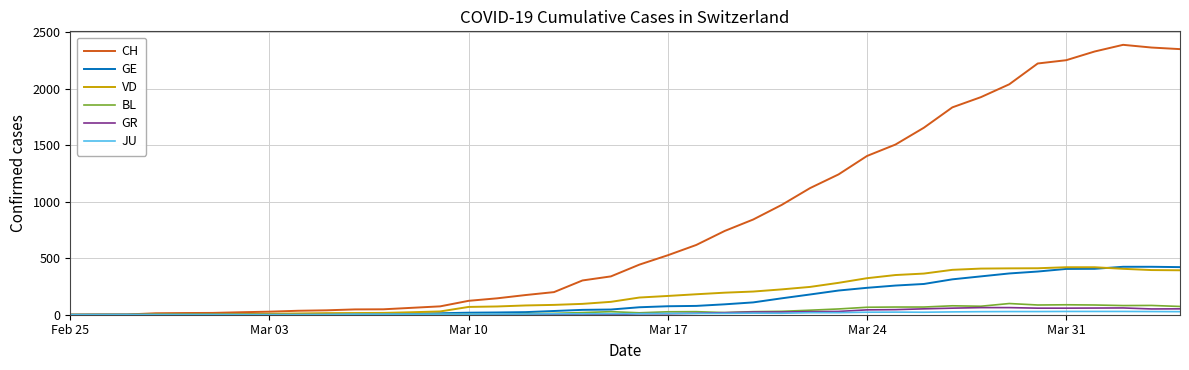

What is the highest value of the GR series?

63